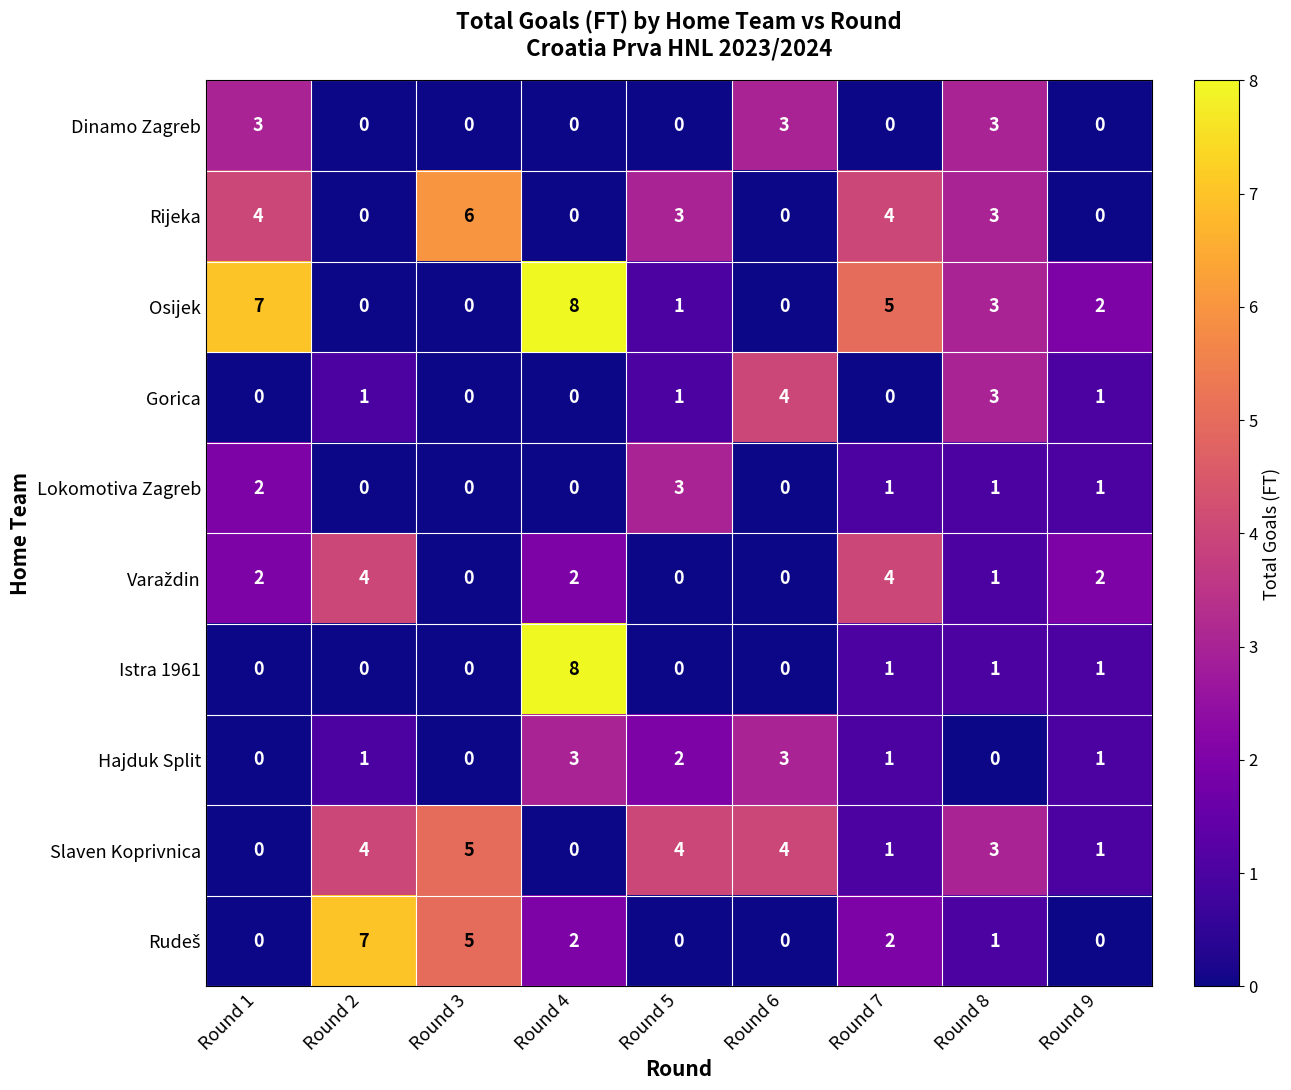

Is it true that Osijek equals 5 at Round 7?

True